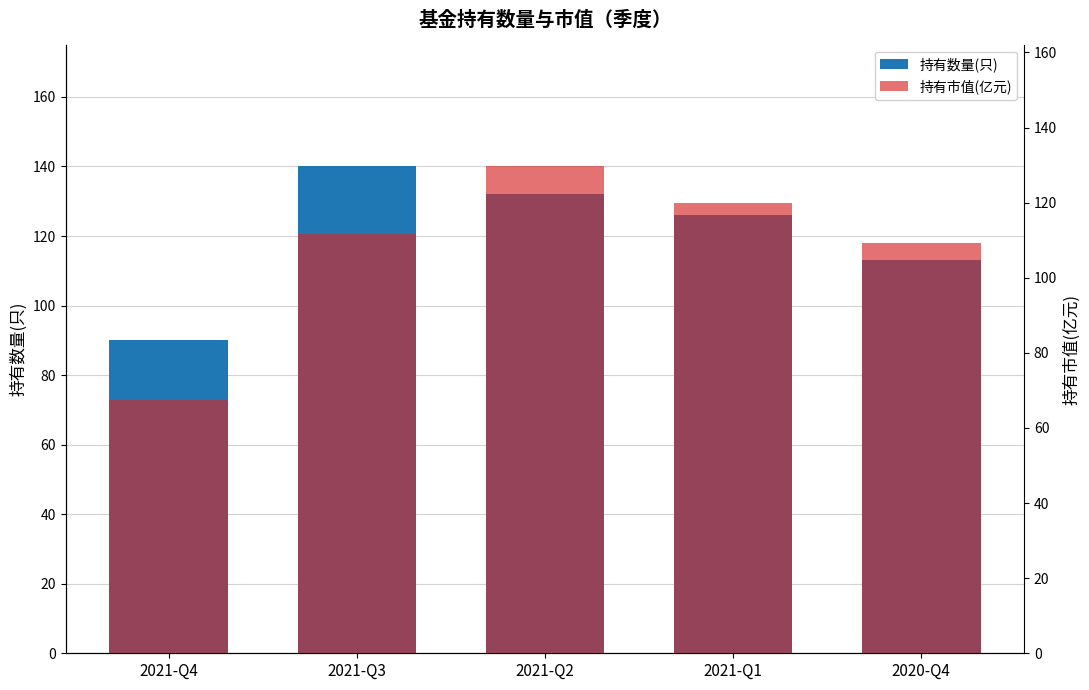

What is the label of the 1st bar from the left?

2021-Q4